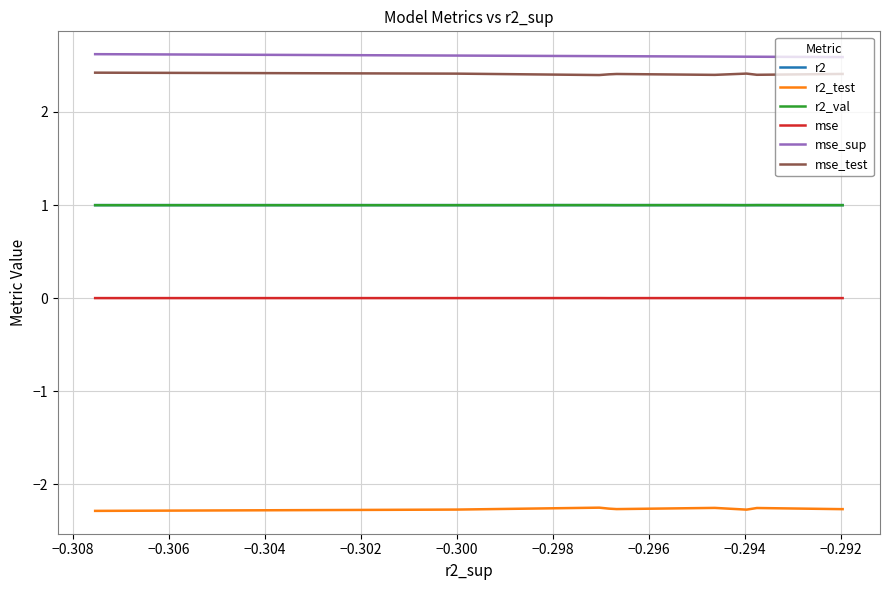

What is the minimum value for r2_val?

1.0